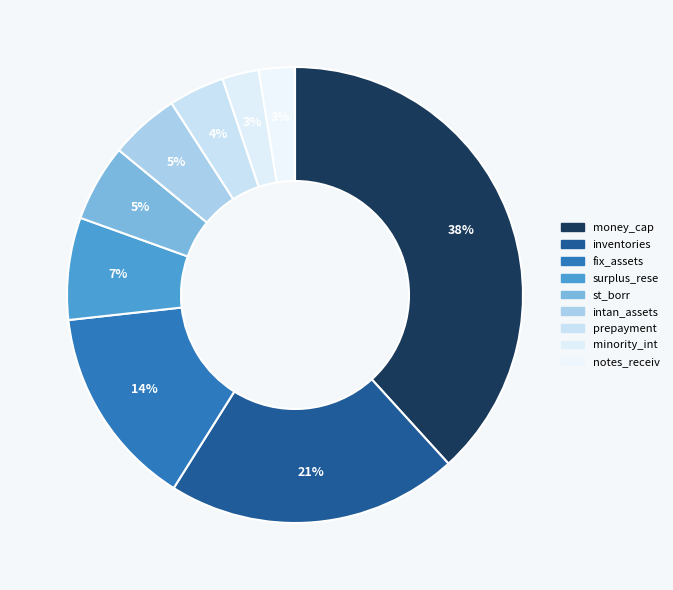

Count the number of slices in the pie.

9